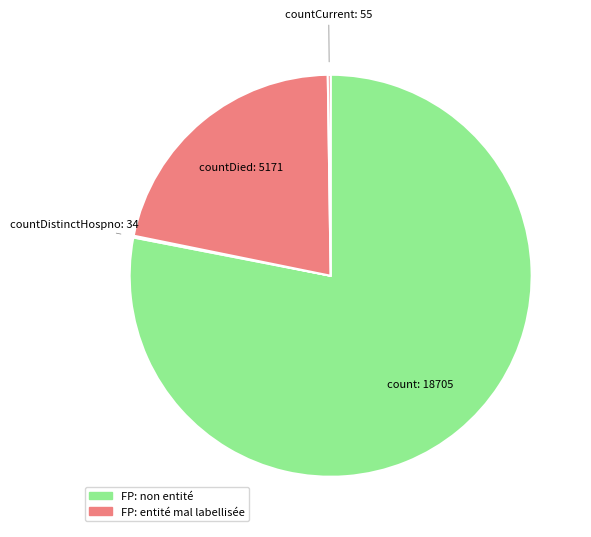

Which slice is the largest?

count